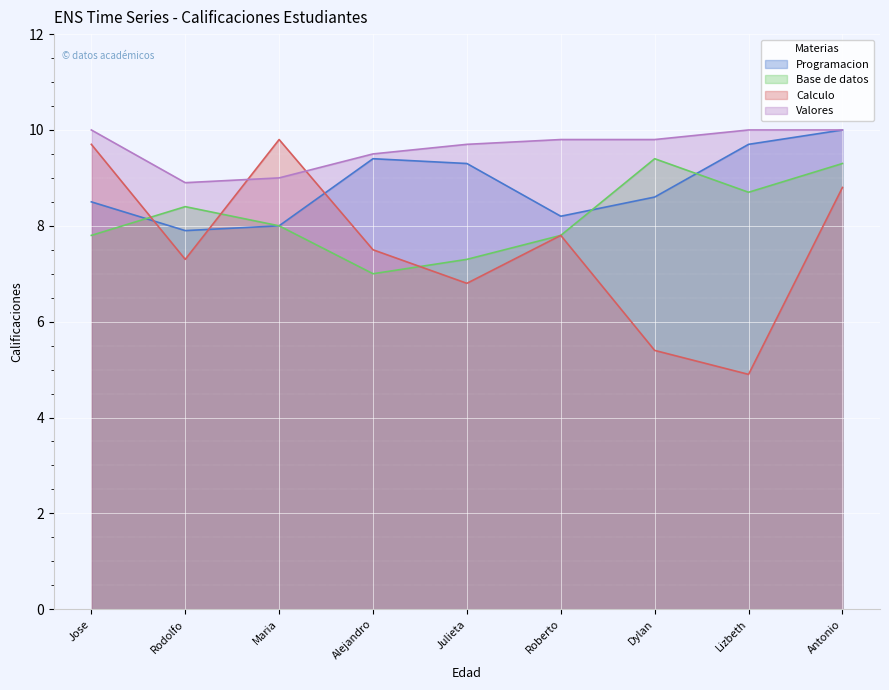

What value does the Calculo series have at Alejandro?

7.5